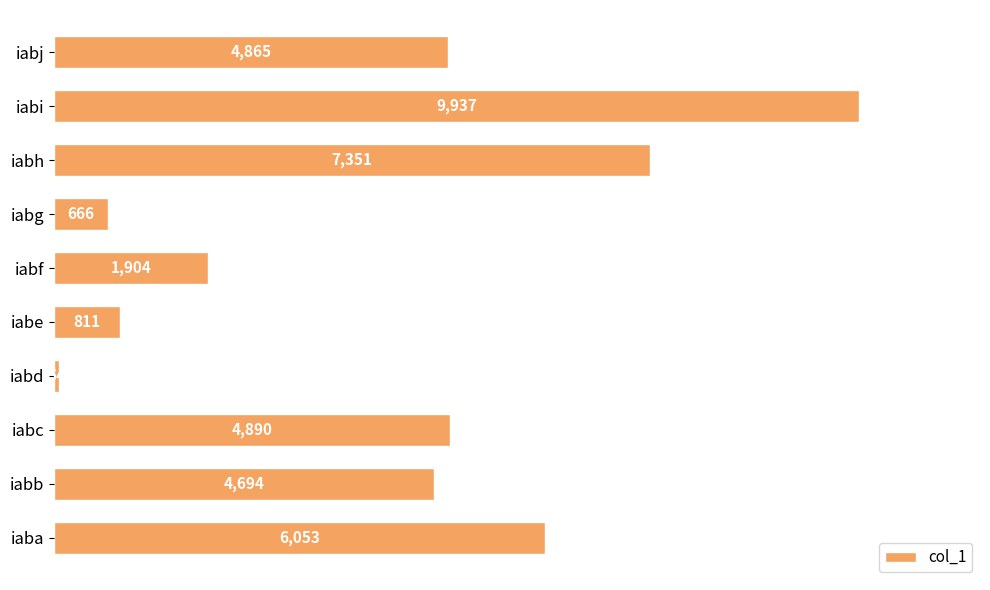

Between iabj and iabi, which is larger?

iabi